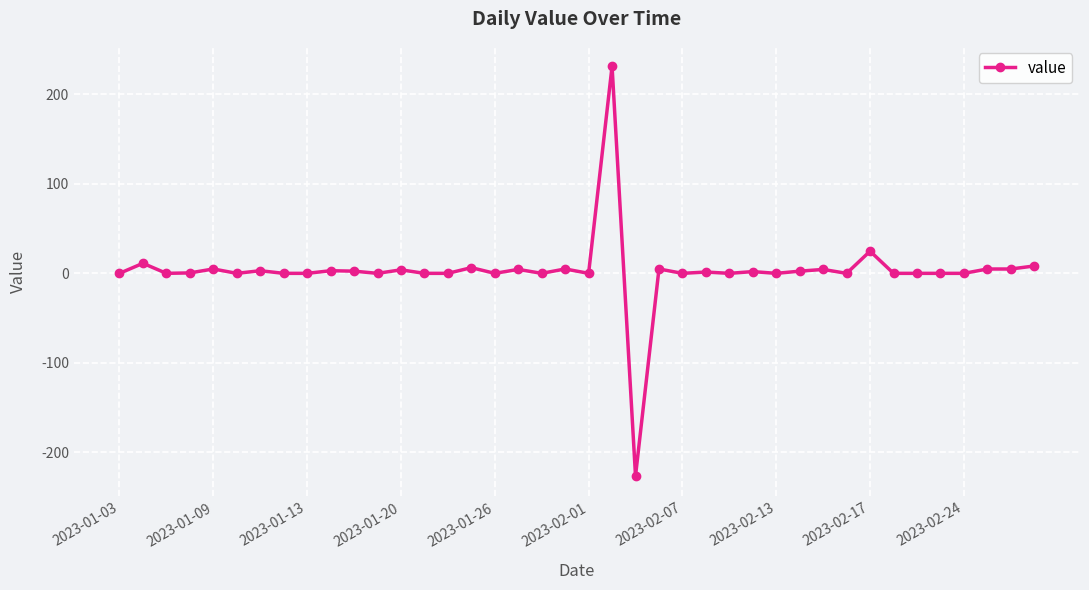

What is the difference between the second highest and second lowest values?

24.8